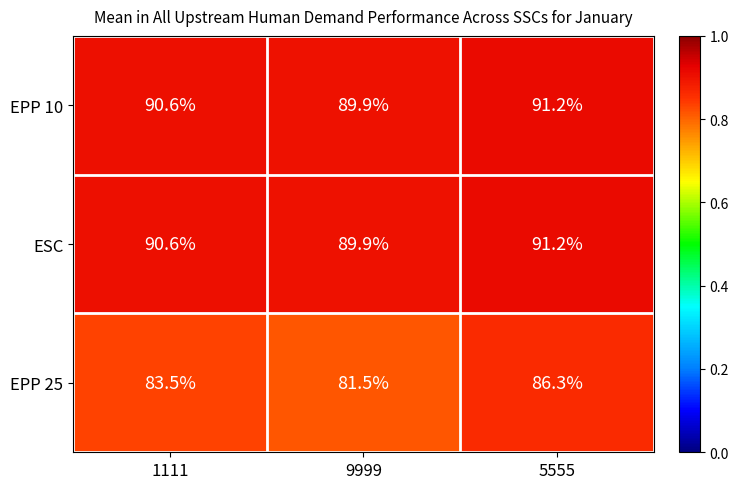

Reading left to right, extract all data points from this chart.

EPP 10: 90.6	89.9	91.2
ESC: 90.6	89.9	91.2
EPP 25: 83.5	81.5	86.3